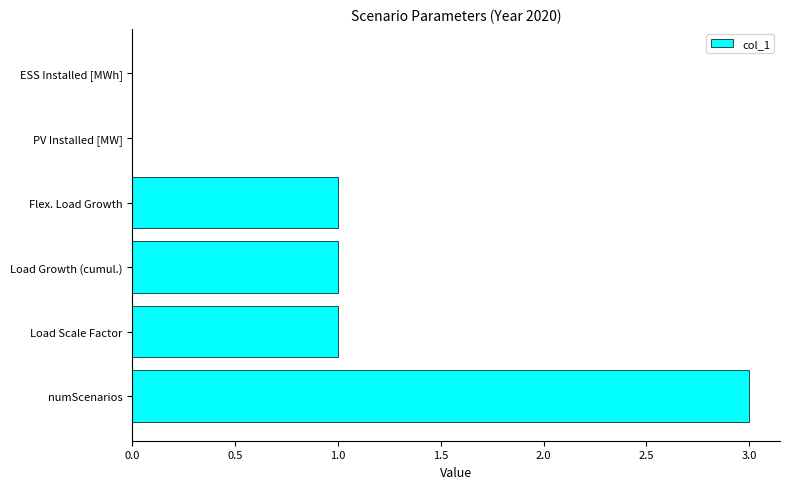

What is the sum of all values?

6